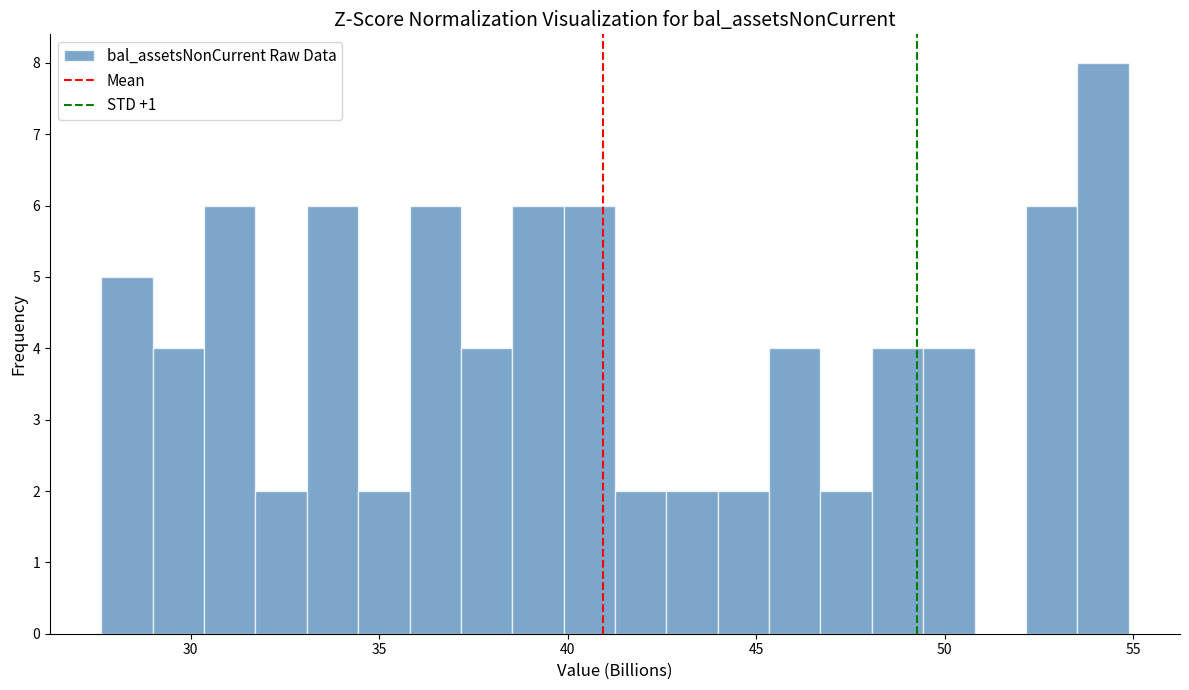

Around what value on the x-axis is the tallest bar? Give the approximate position of its centre, as read against the axis.

54.0